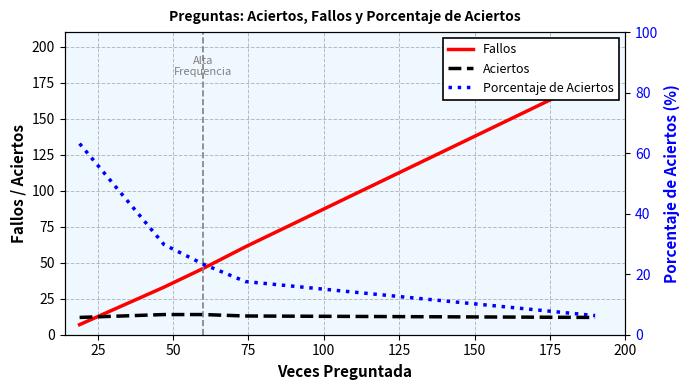

Does the chart display data point markers on the line(s)?

No